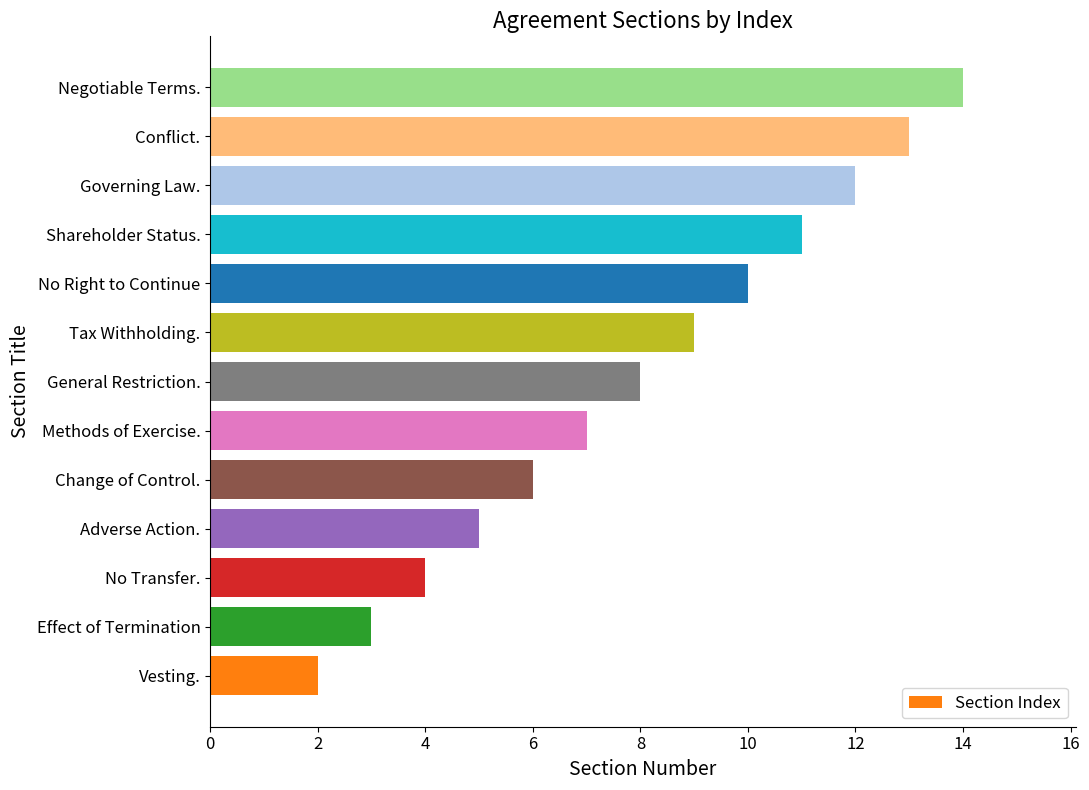

True or false: the data shows 5 at General Restriction..

False